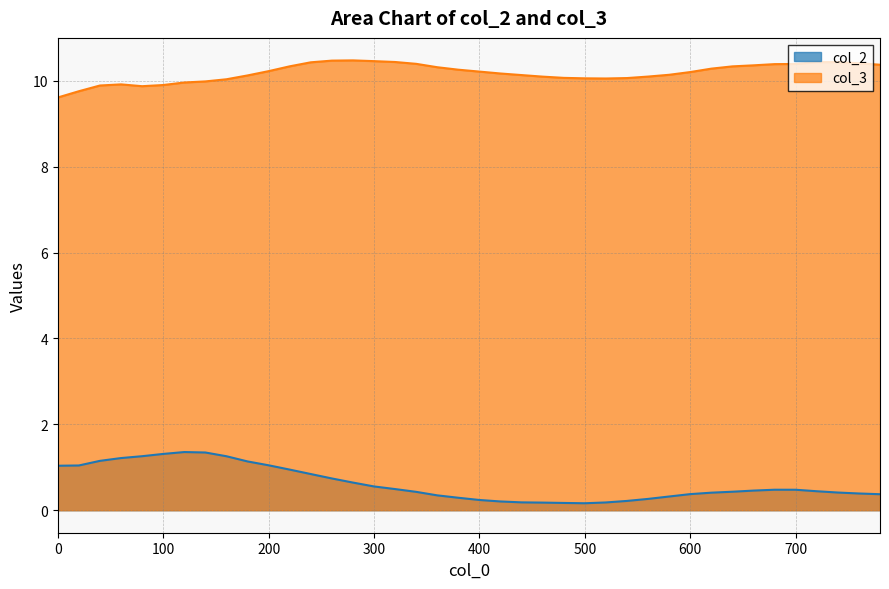

What is the sum of all col_2 values?

24.8